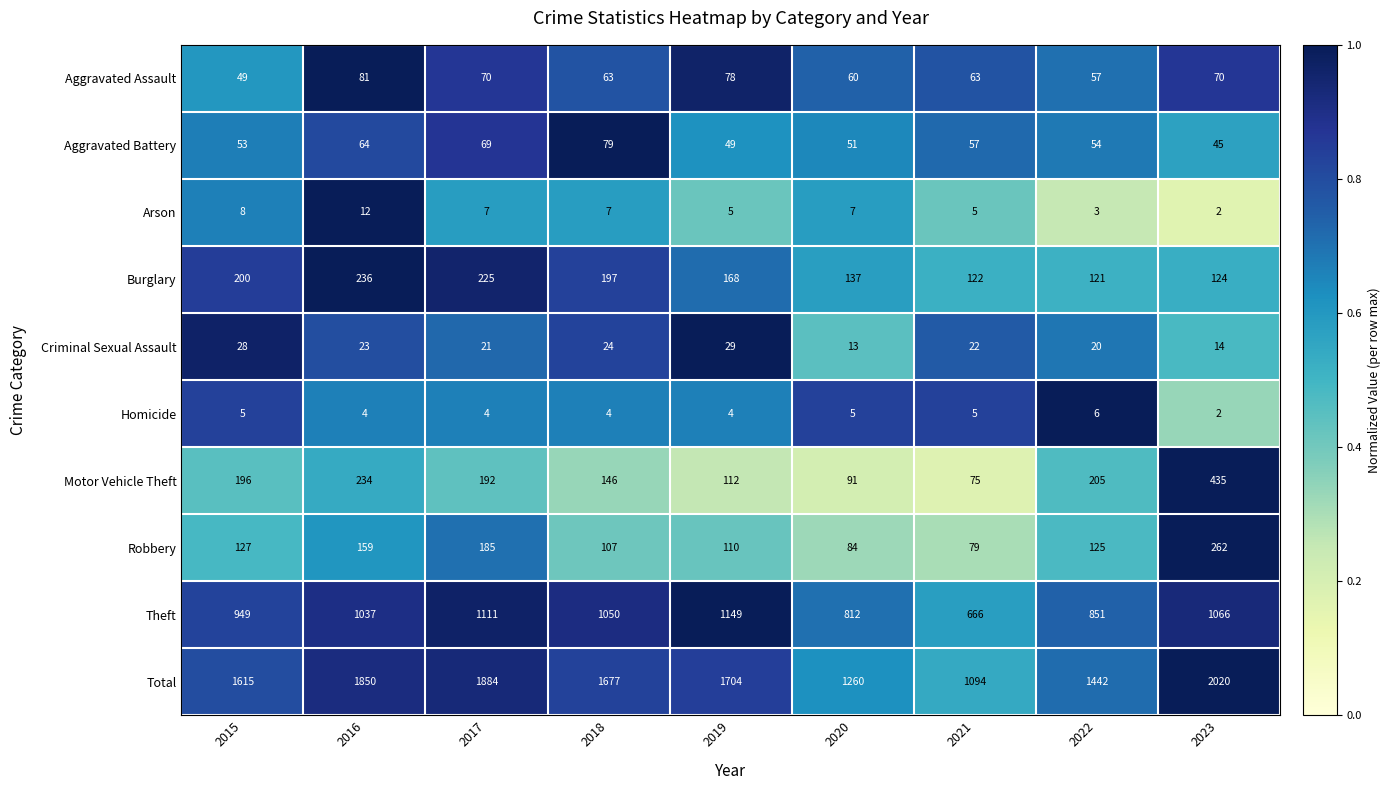

What is the sum of all Aggravated Battery values?

521